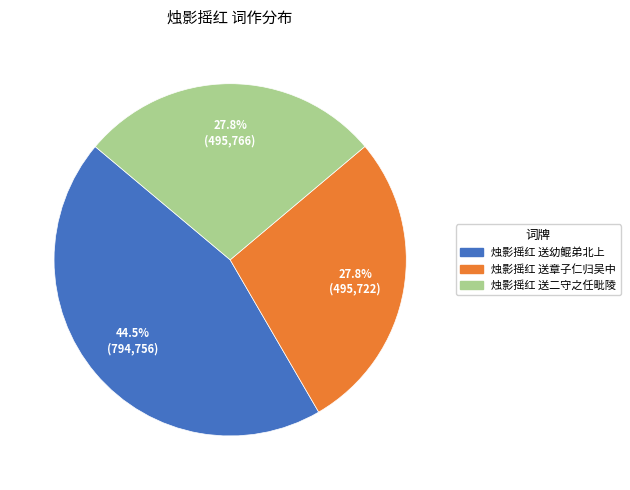

Count the number of slices in the pie.

3